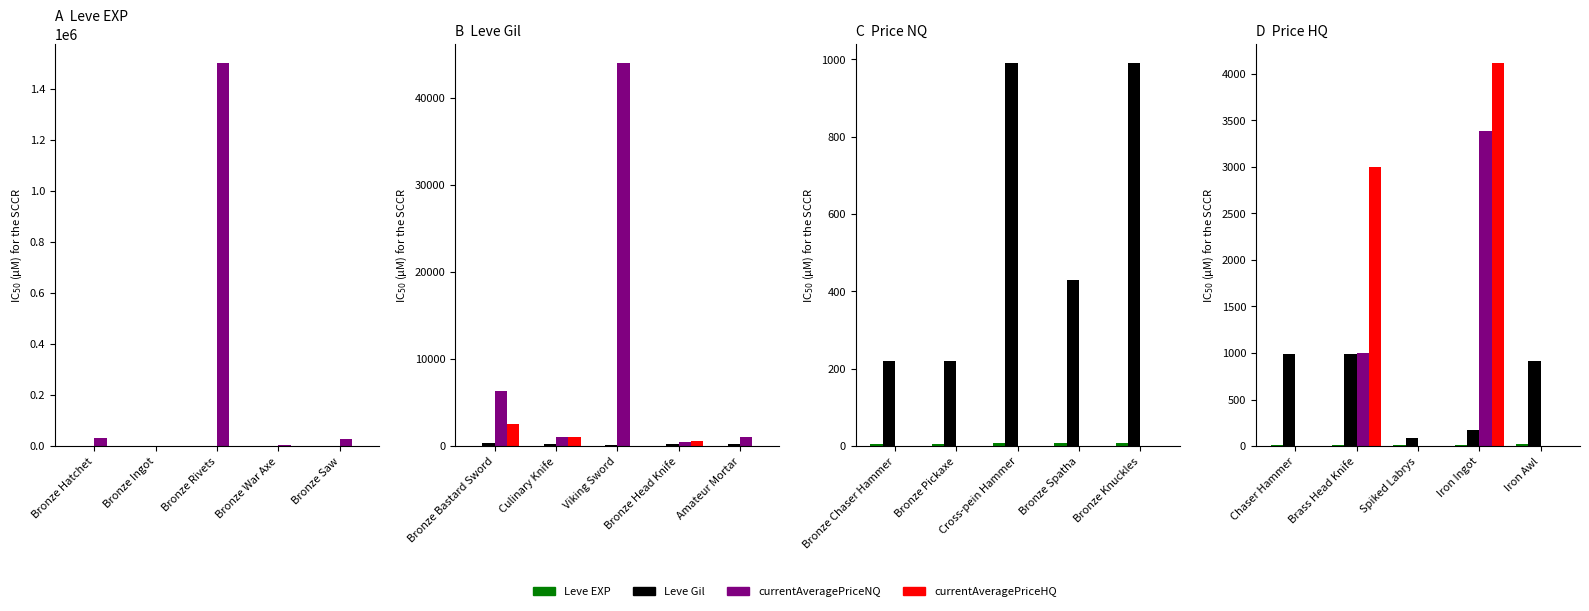

How many bars are there in each group?

4